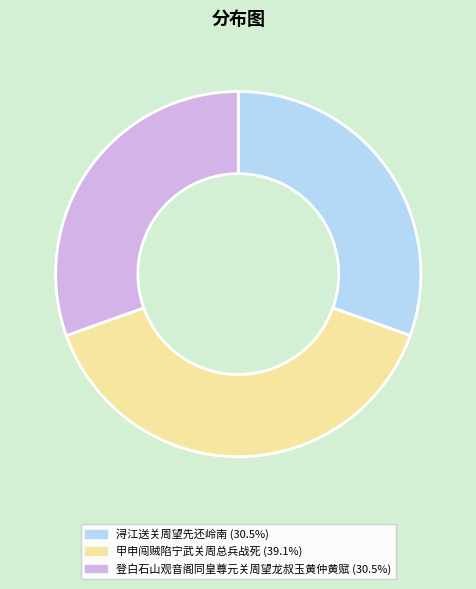

Which has a higher value, 甲申闯贼陷宁武关周总兵战死 or 浔江送关周望先还岭南?

甲申闯贼陷宁武关周总兵战死